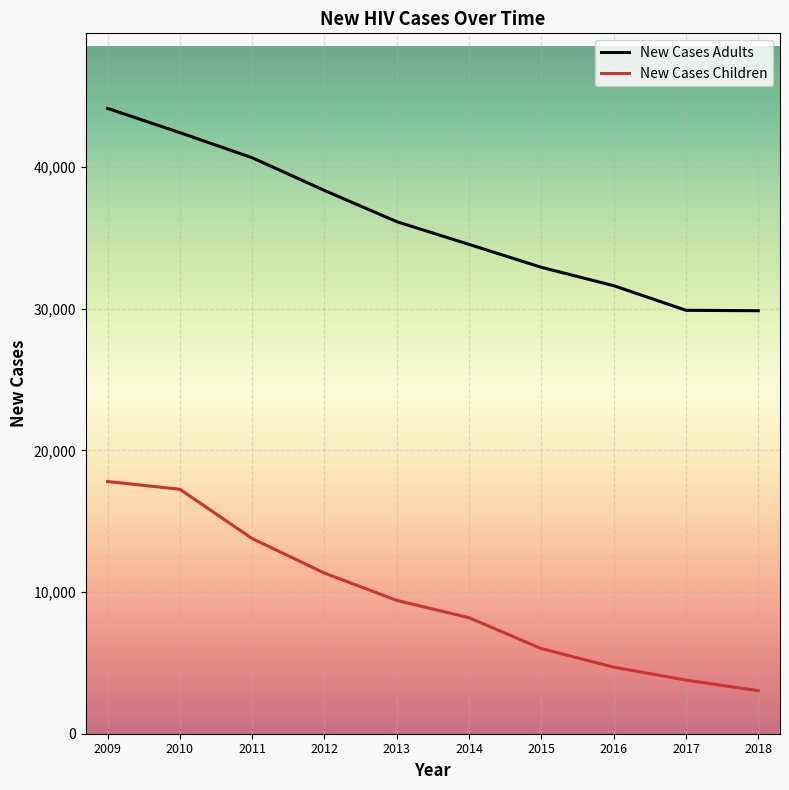

How many lines are shown in the chart?

2